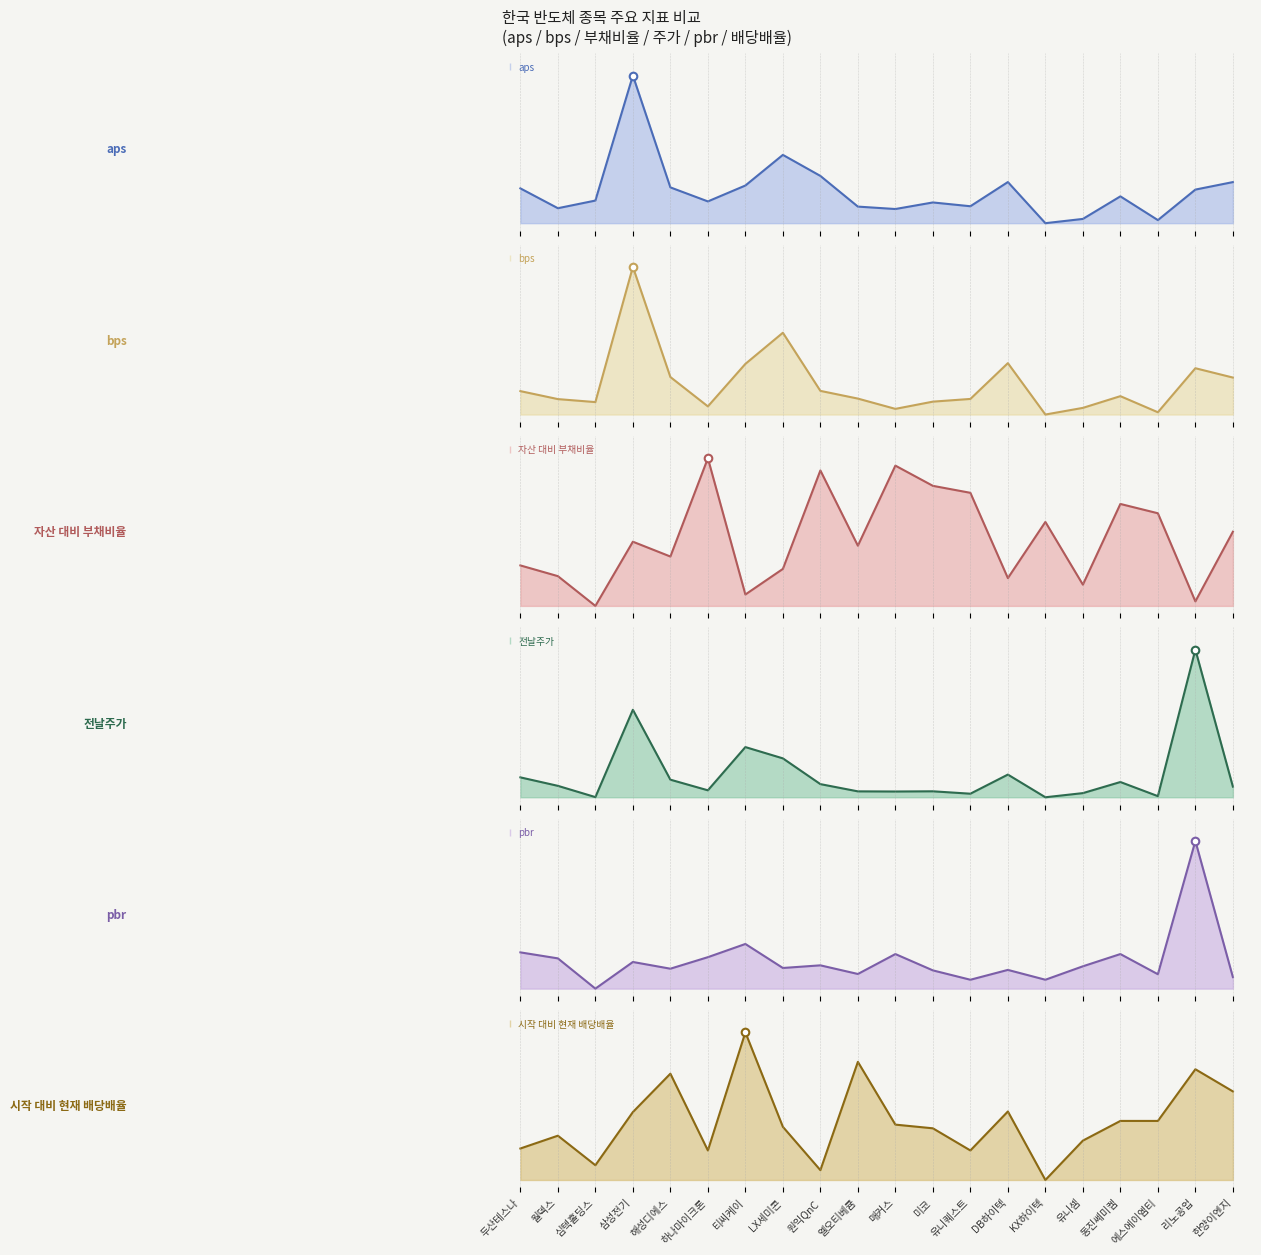

At which category is the sum across all series the highest?

삼성전기